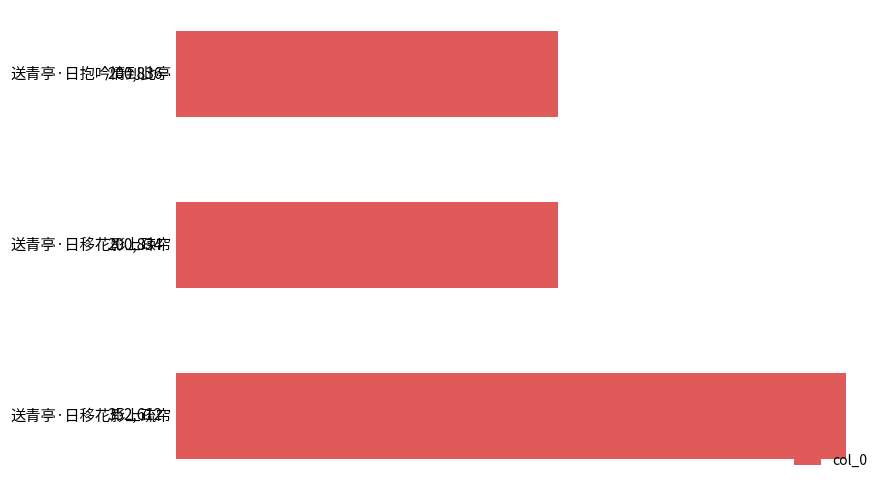

The value at 送青亭·日移花影上疎帘 is 200834. True or false?

True